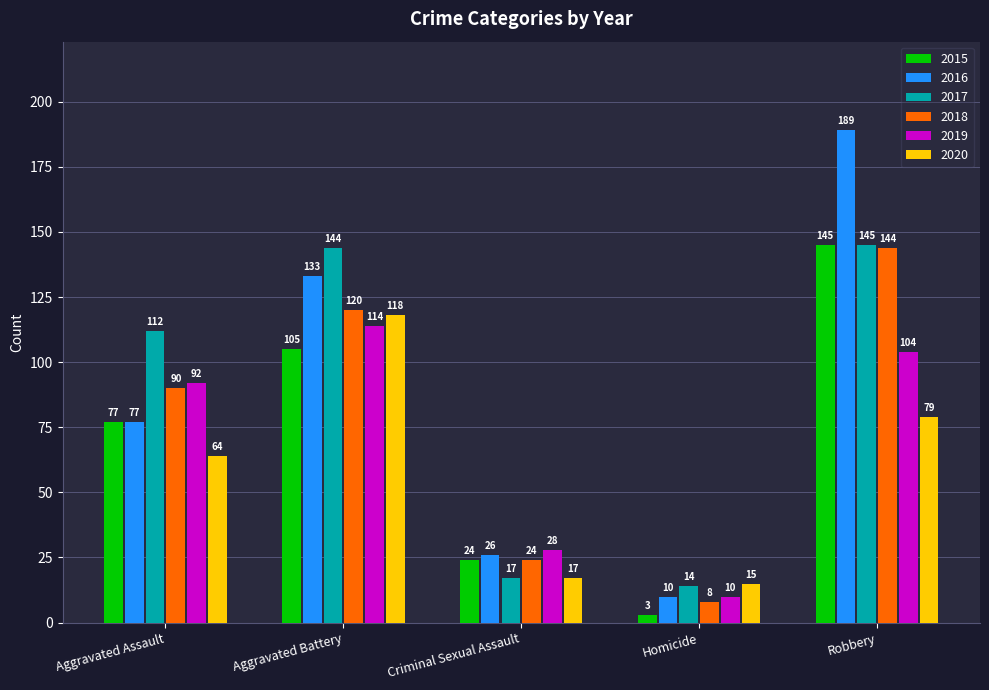

Count the number of data series in this chart.

6